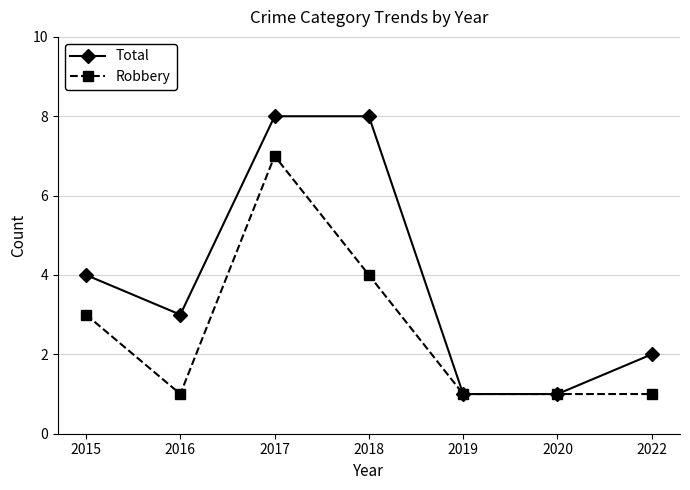

List the series in order of their overall mean, lowest first.

Robbery, Total